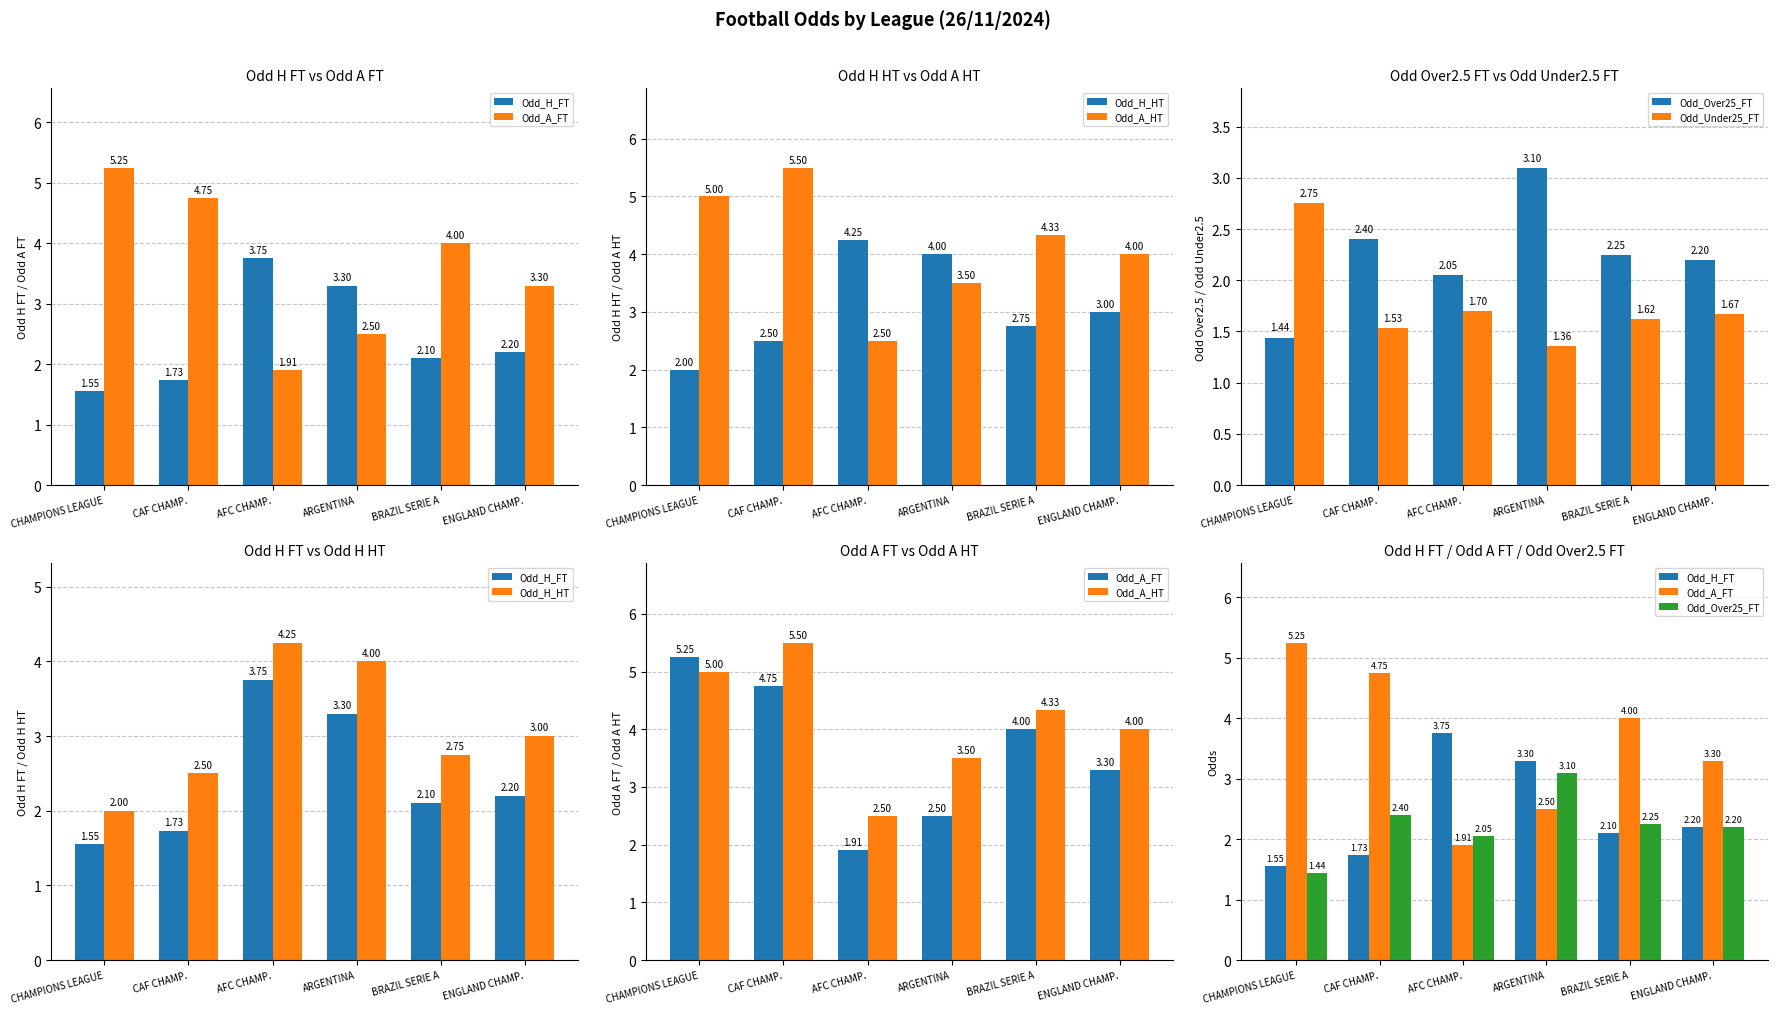

What is the difference between the highest and lowest values at BRAZIL SERIE A?

2.7